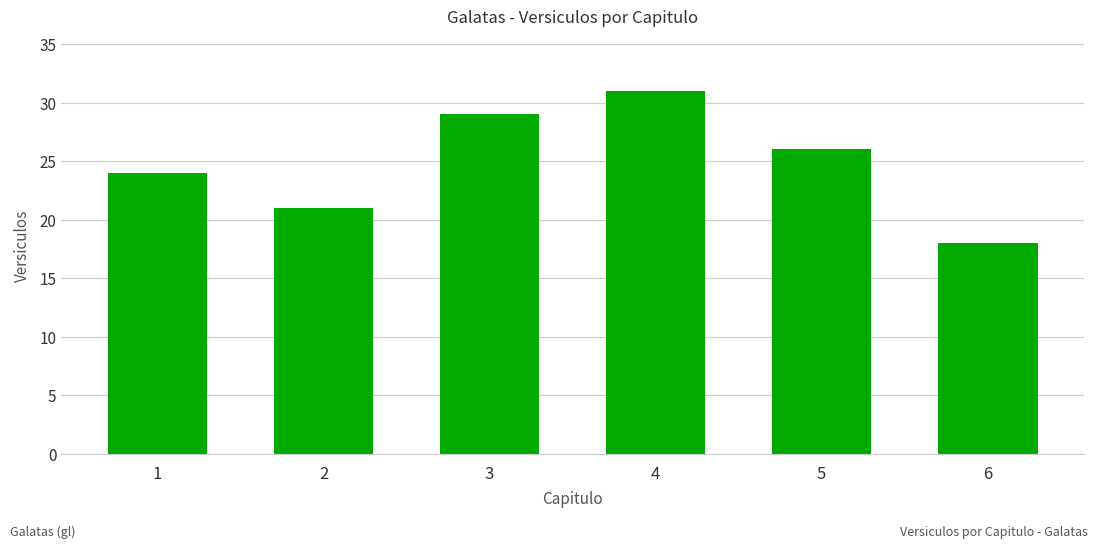

Is it true that the value at 1 is 24?

True